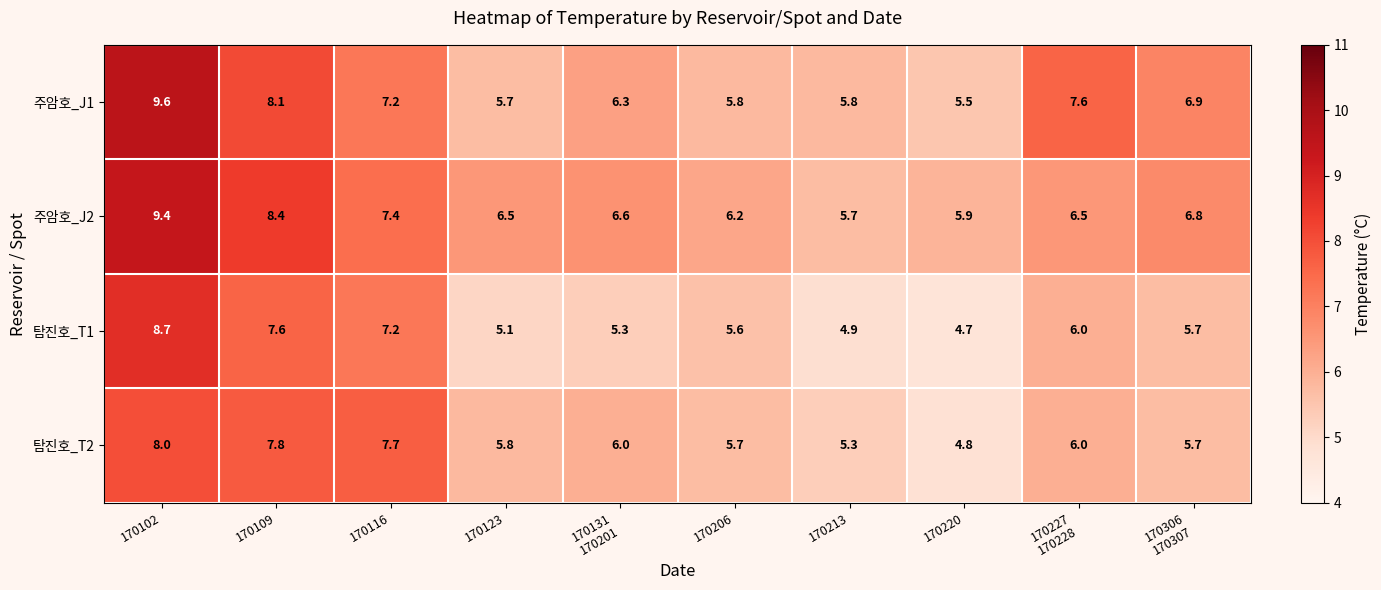

What is the difference between the highest and lowest values at 170131
170201?

1.3